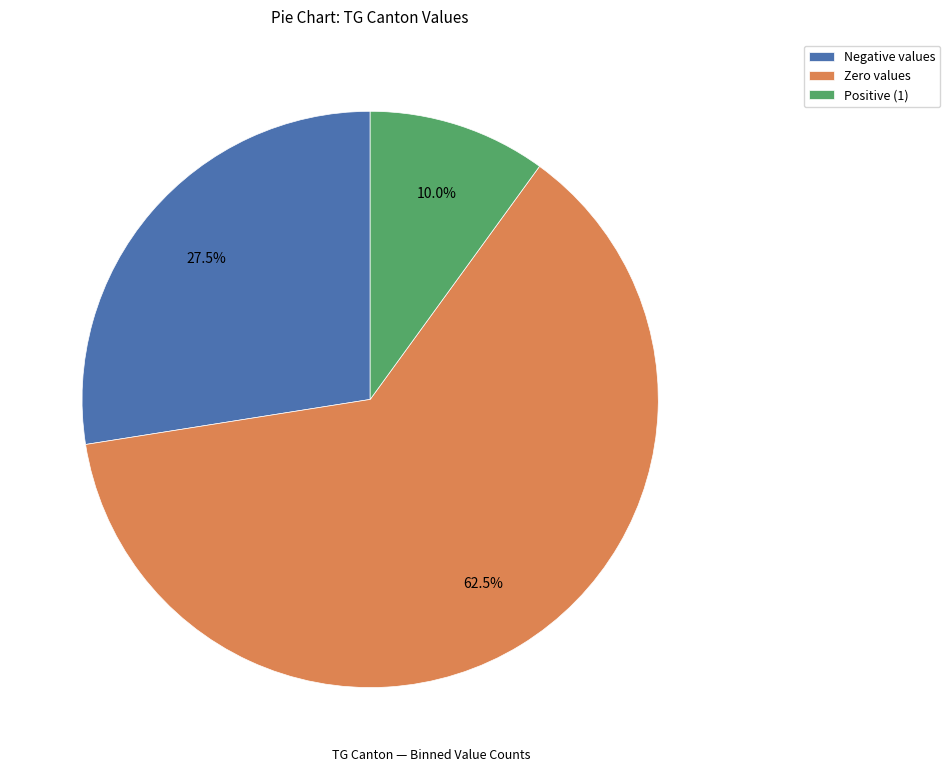

Is the sum of Zero values and Positive (1) greater than half?

Yes